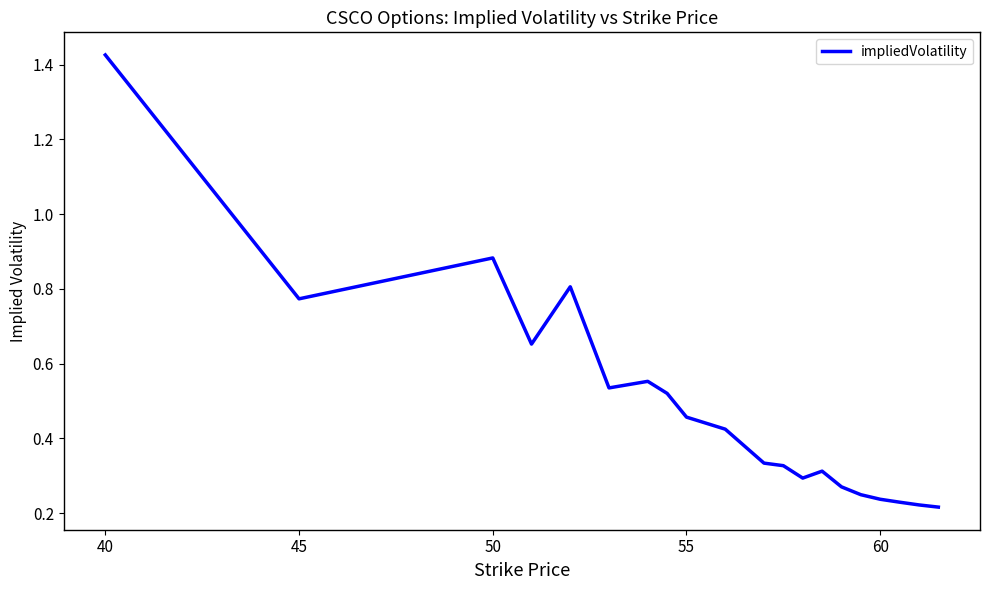

True or false: there are more than 0 points higher than both neighbors.

True